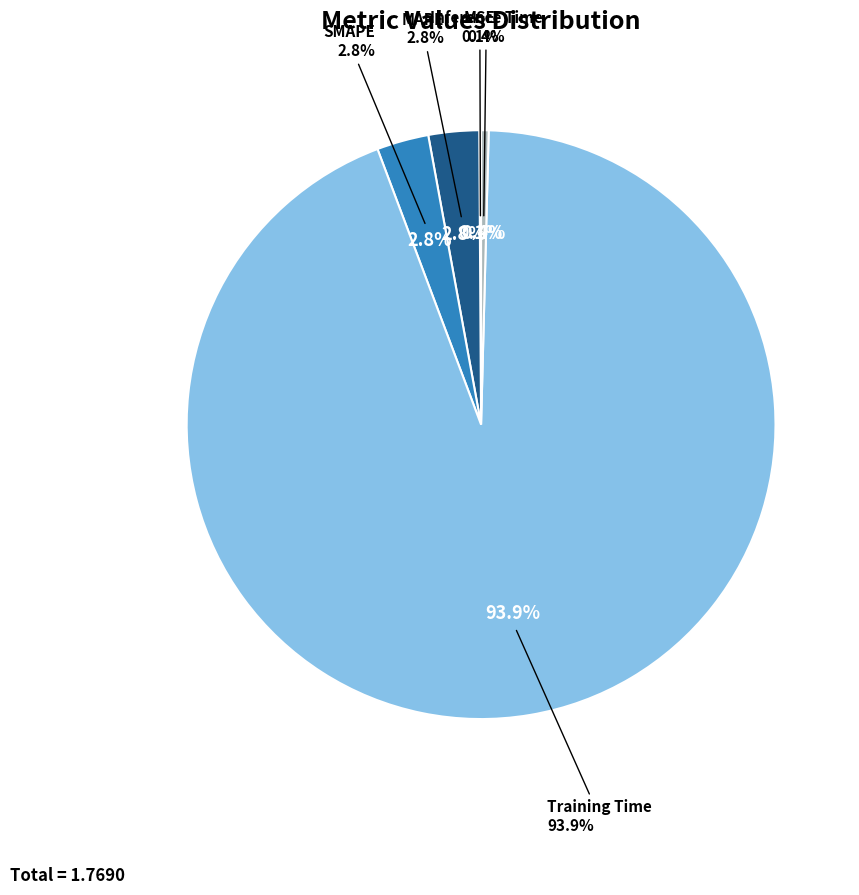

Which category has the biggest portion of the pie?

Training Time